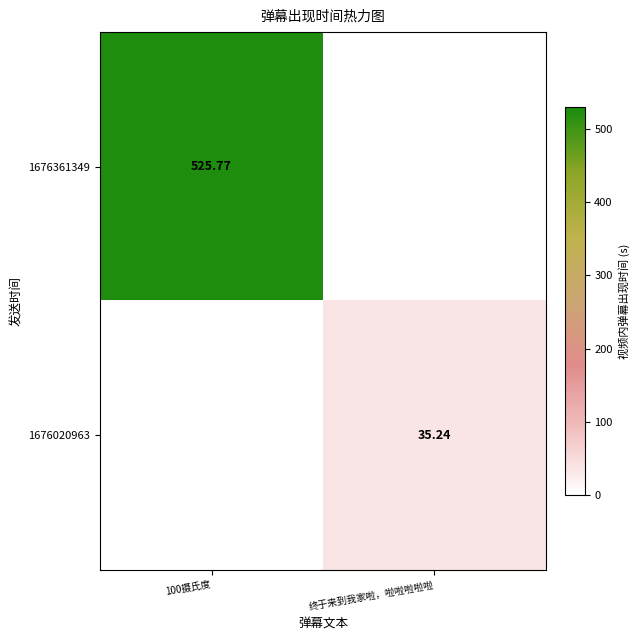

What is the difference between the maximum and minimum values in the 1676361349 series?

525.8